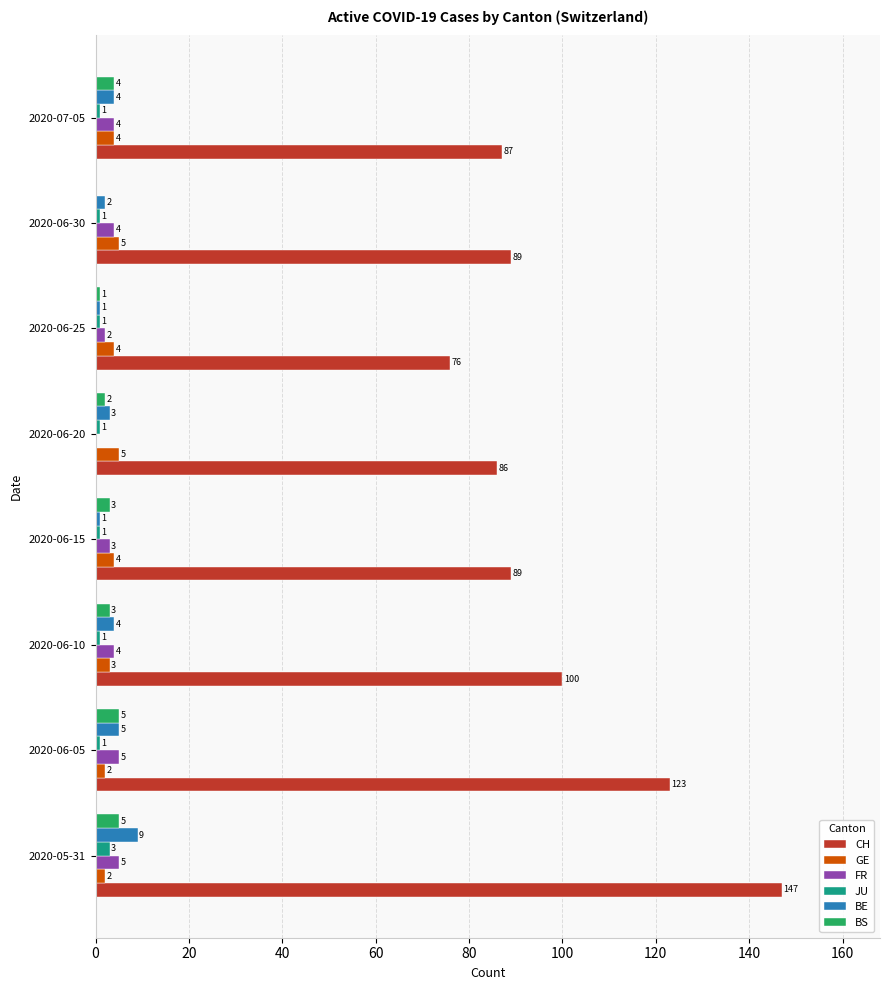

What is the sum of all BE values?

29